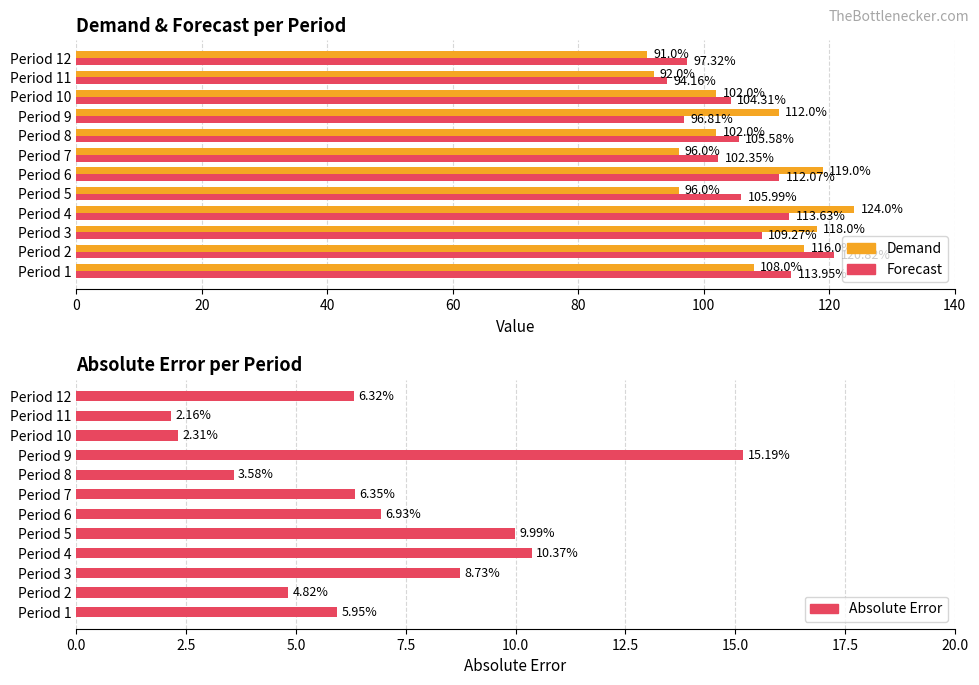

What is the approximate value of Forecast at Period 5?

106.0